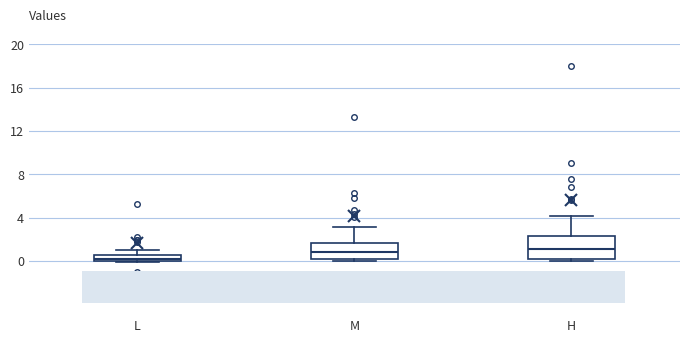

Which box is the tallest, from its lower edge to its upper edge?

H